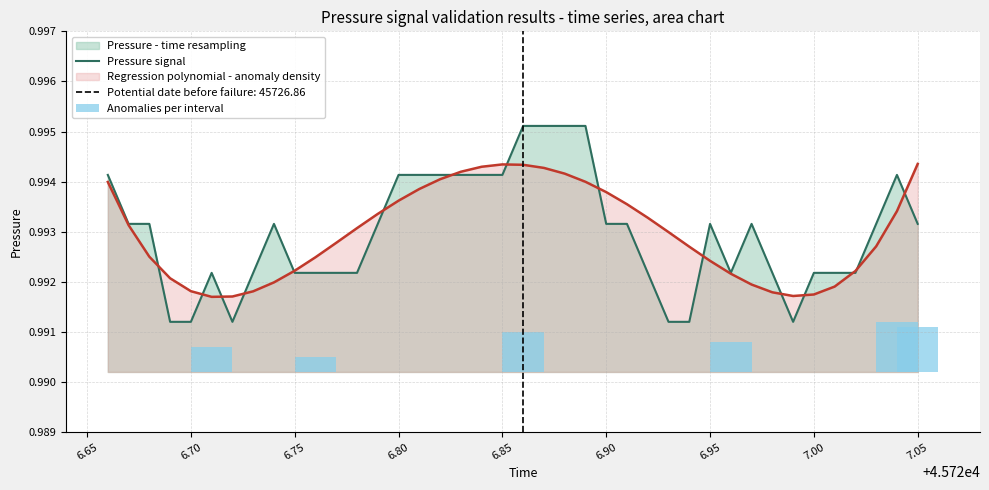

The chart shows a value of 0.5 at 6.90. True or false?

False